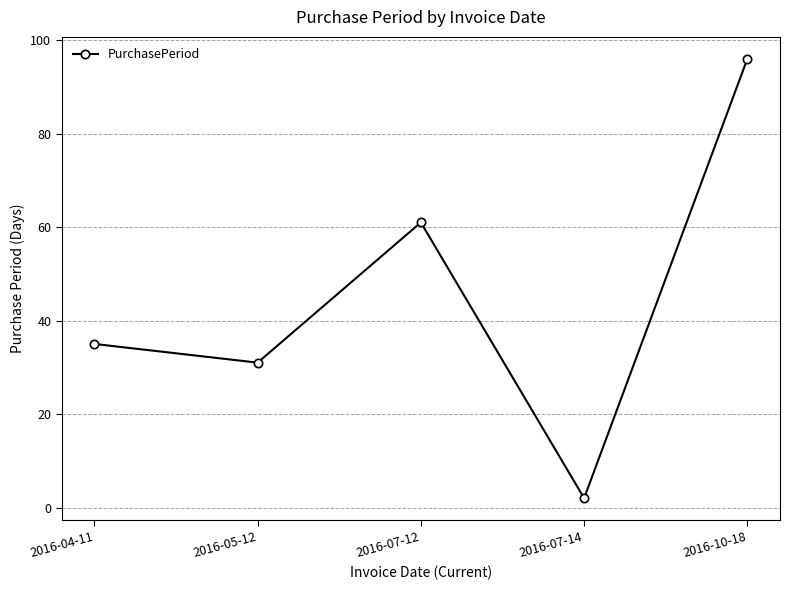

What is the greatest value displayed?

96